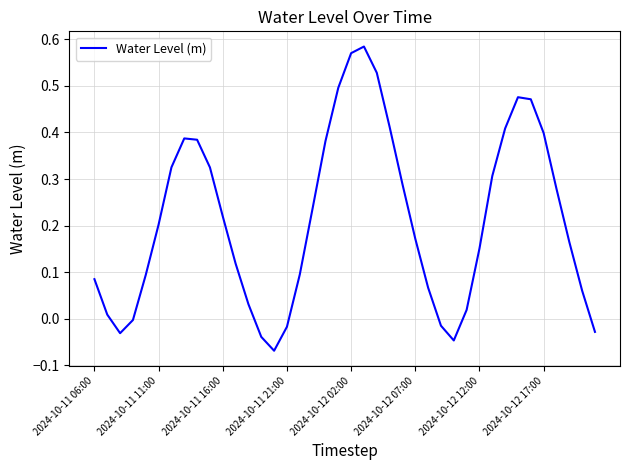

The chart shows a value of 0.8 at 2024-10-12 02:00. True or false?

False